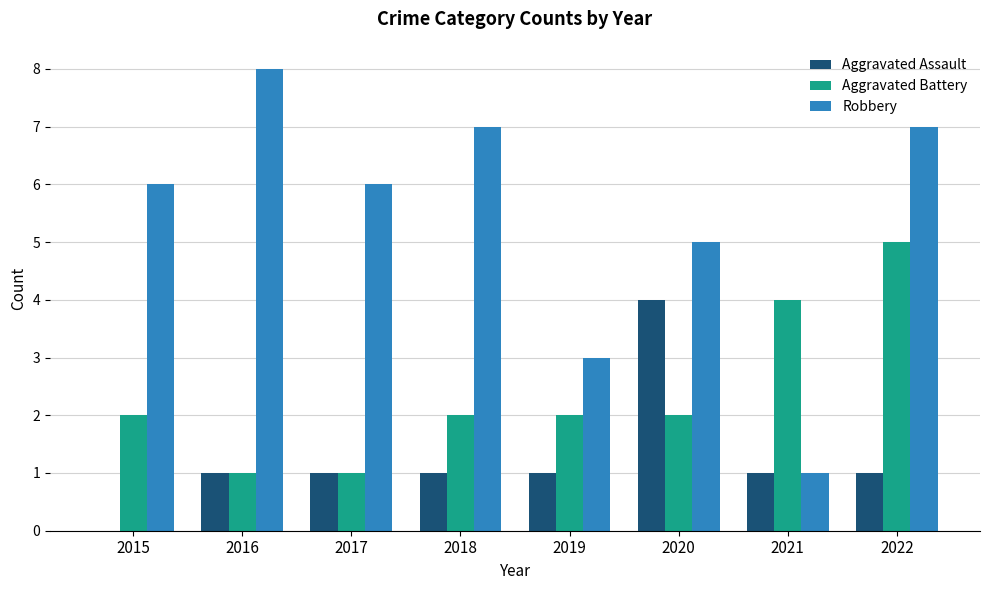

What is the sum of all Aggravated Battery values?

19